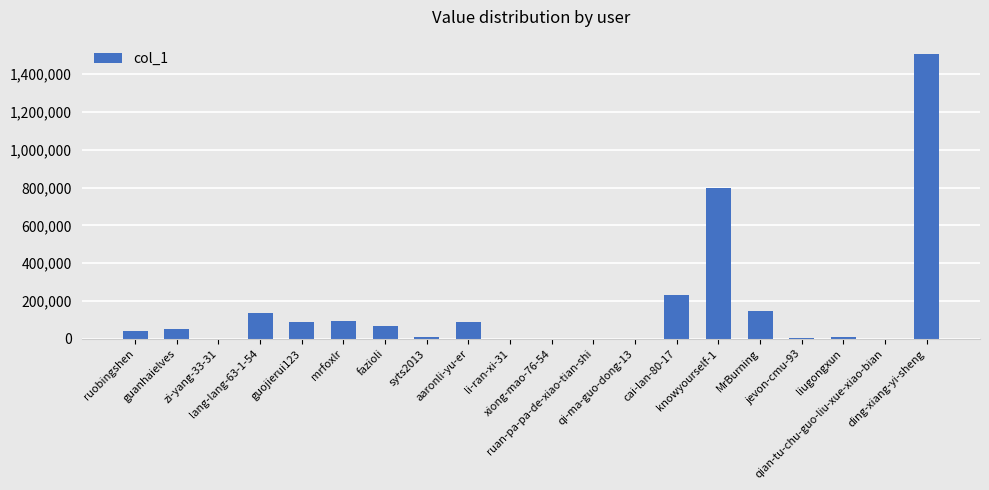

What is the sum of all values?

3288137